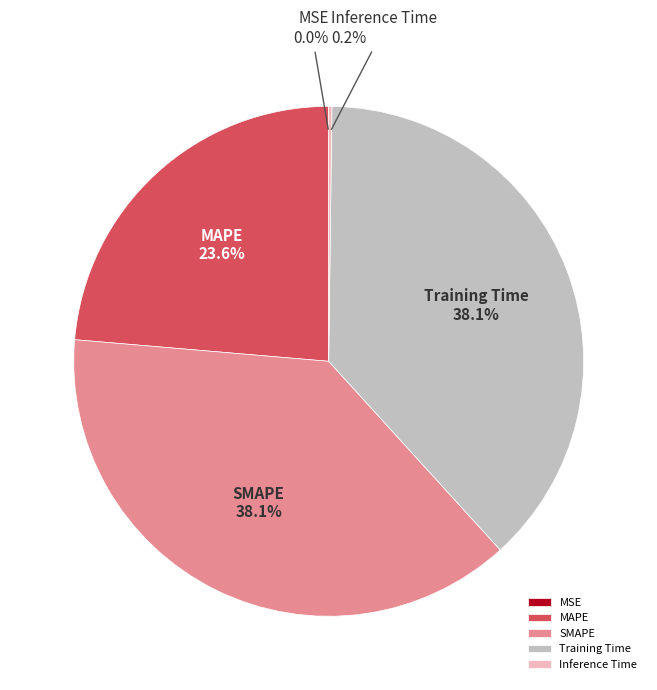

Combined, what portion of the pie is Training Time and MAPE?

61.7%